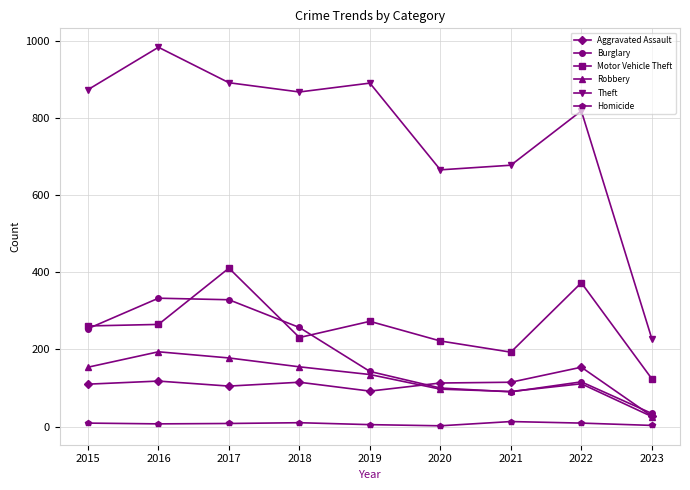

Which series has the widest spread of values?

Theft